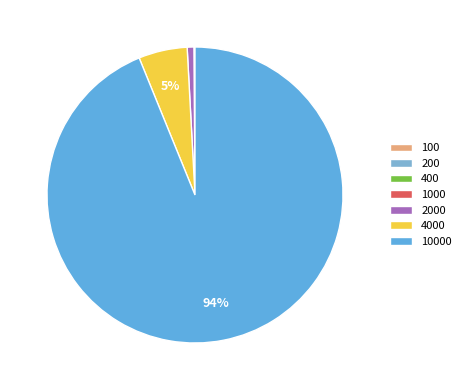

True or false: 10000 accounts for 94% of the total.

True